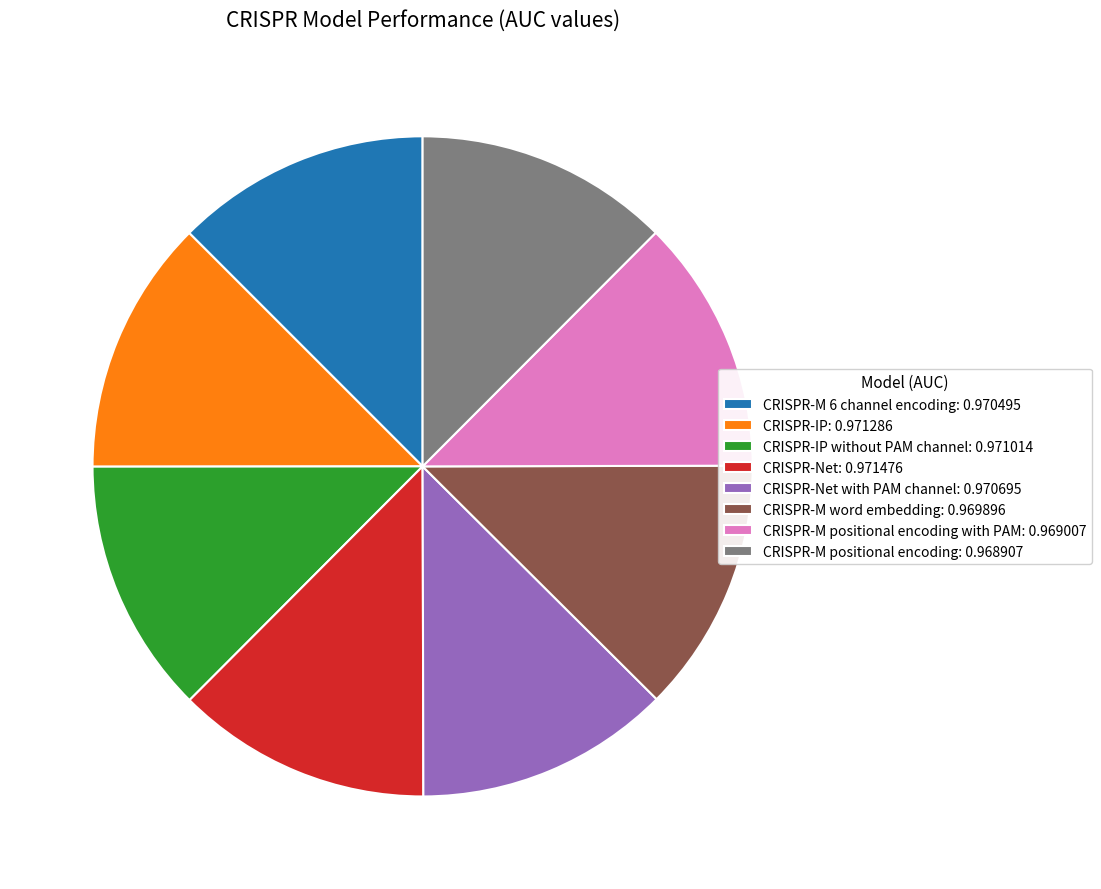

Is it true that CRISPR-IP without PAM channel: 0.971014 is 13% of the pie?

True